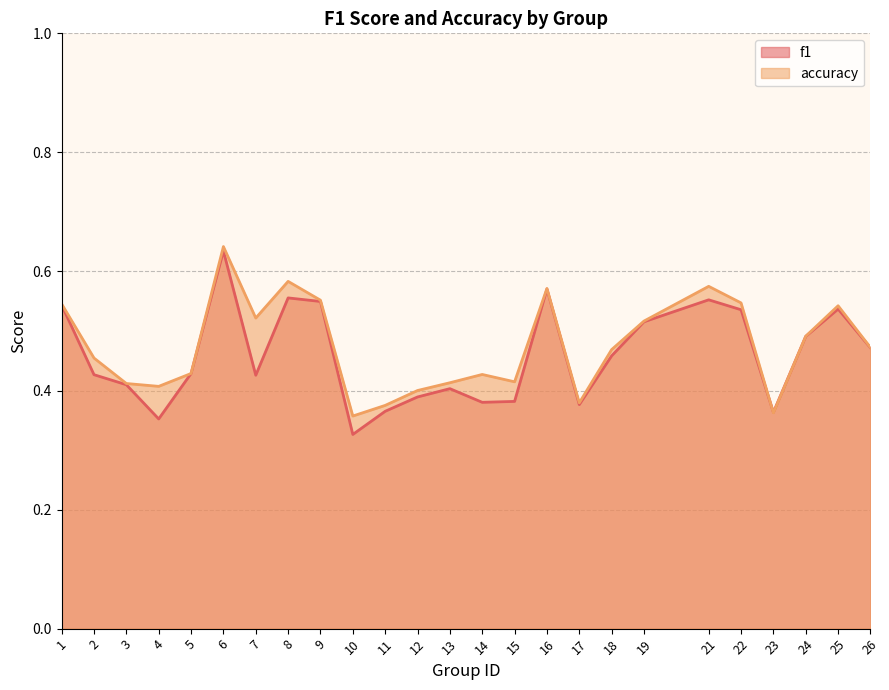

Reading left to right, extract all data points from this chart.

f1: 1=0.5	2=0.4	3=0.4	4=0.4	5=0.4	6=0.6	7=0.4	8=0.6	9=0.5	10=0.3	11=0.4	12=0.4	13=0.4	14=0.4	15=0.4	16=0.6	17=0.4	18=0.5	19=0.5	21=0.6	22=0.5	23=0.4	24=0.5	25=0.5	26=0.5
accuracy: 1=0.5	2=0.5	3=0.4	4=0.4	5=0.4	6=0.6	7=0.5	8=0.6	9=0.6	10=0.4	11=0.4	12=0.4	13=0.4	14=0.4	15=0.4	16=0.6	17=0.4	18=0.5	19=0.5	21=0.6	22=0.5	23=0.4	24=0.5	25=0.5	26=0.5